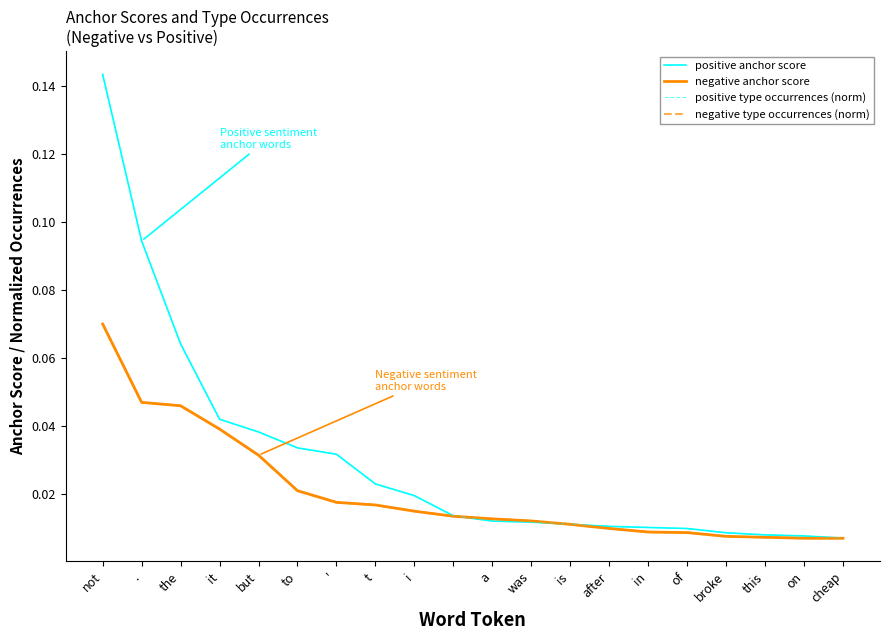

True or false: positive type occurrences (norm) has more than 0 interior local peaks.

False